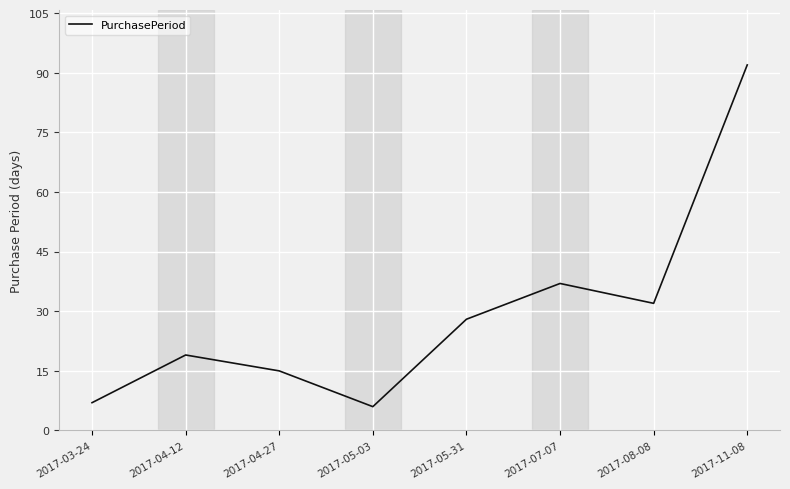

Reading left to right, transcribe all the data shown in this chart.

7	19	15	6	28	37	32	92